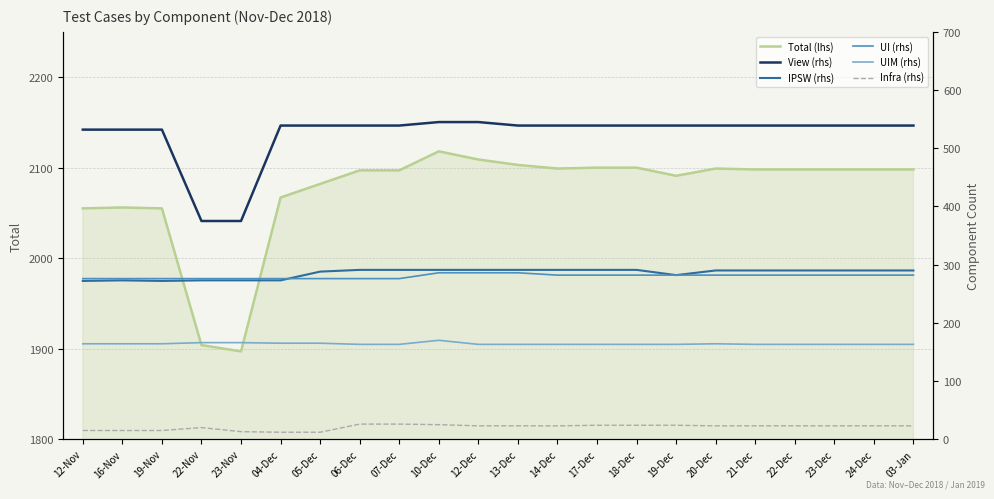

What is the spread (max minus min) of values at 23-Nov?

1884